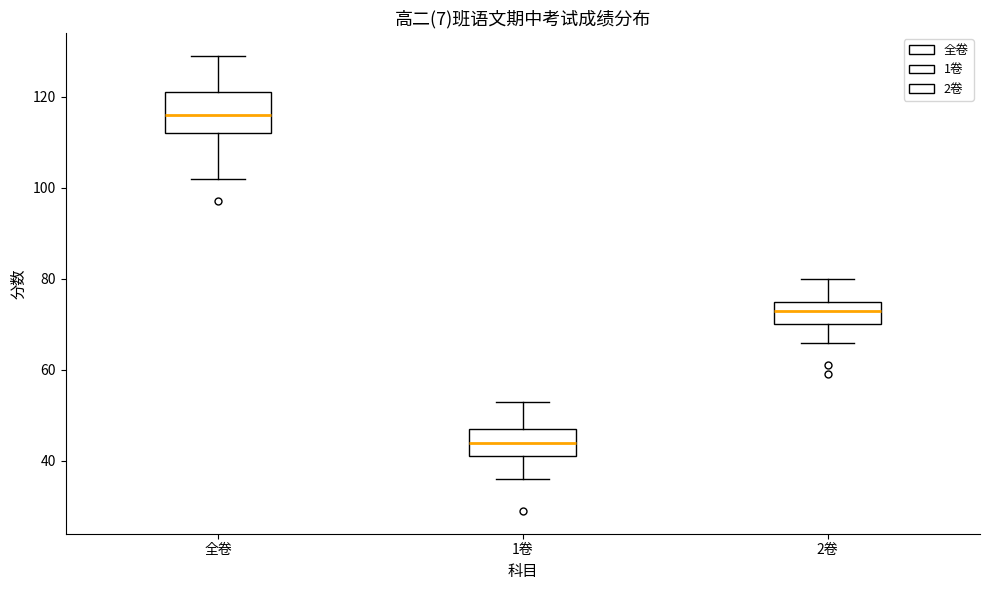

Which box is the tallest, from its lower edge to its upper edge?

全卷